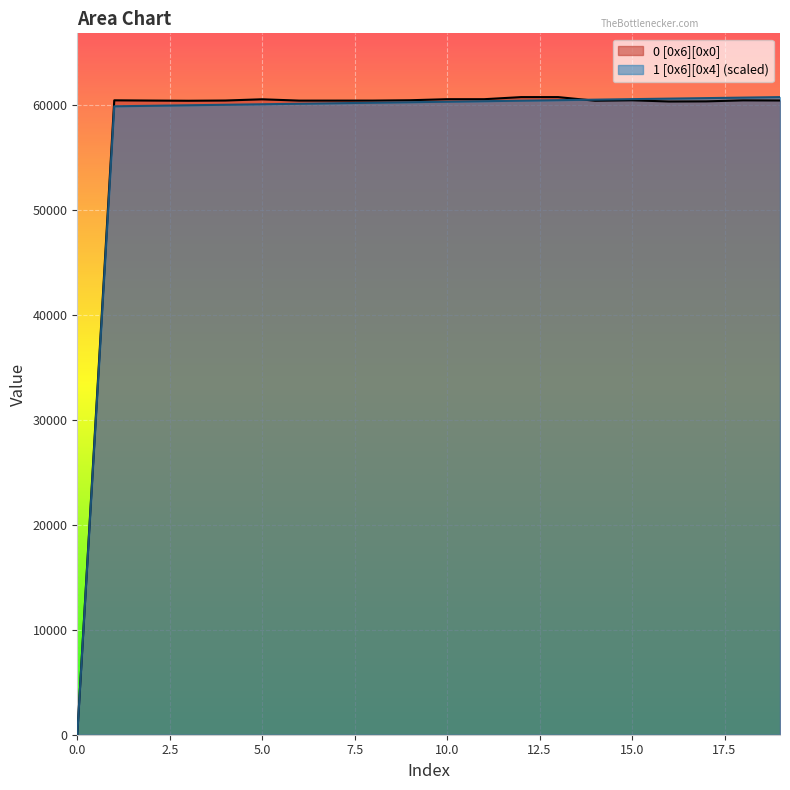

Reading left to right, transcribe all the data shown in this chart.

0 [0x6][0x0]: 0.0	60453.0	60430.0	60412.0	60434.0	60551.0	60425.0	60426.0	60427.0	60460.0	60560.0	60559.0	60759.0	60760.0	60414.0	60456.0	60339.0	60352.0	60448.0	60436.0
1 [0x6][0x4]: 0.0	59883.7	59932.3	59981.0	60029.7	60078.4	60127.1	60175.8	60224.5	60273.1	60321.8	60370.5	60419.2	60467.9	60516.6	60565.3	60613.9	60662.6	60711.3	60760.0